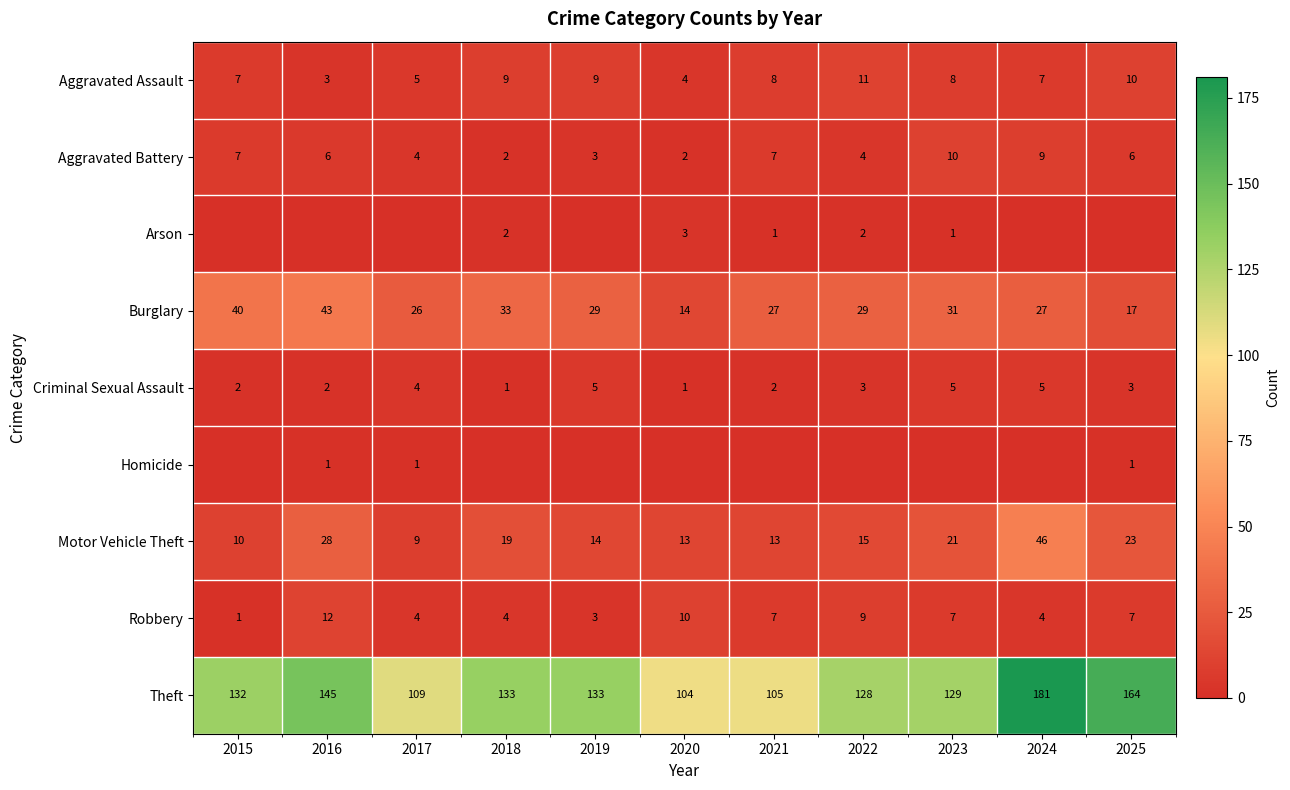

What is the lowest value of the Burglary series?

14